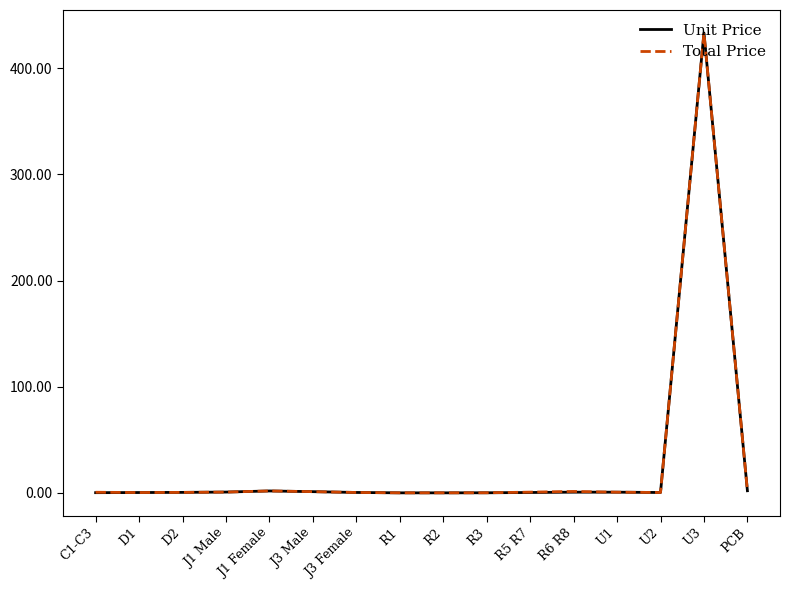

At how many categories does at least one series exceed 138?

1